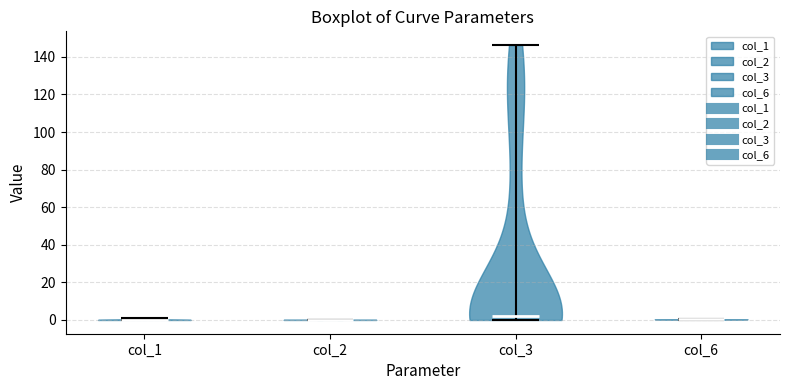

Reading left to right, read every violin against the y-axis: where its median line is, and the lowest and highest points it reaches. The values are not printed on the chart, so give them approximately, as read against the axis.

col_1: median line 0, lowest point 0, highest point 2
col_2: median line 0, lowest point 0, highest point 0
col_3: median line 2, lowest point 0, highest point 146
col_6: median line 0, lowest point 0, highest point 0